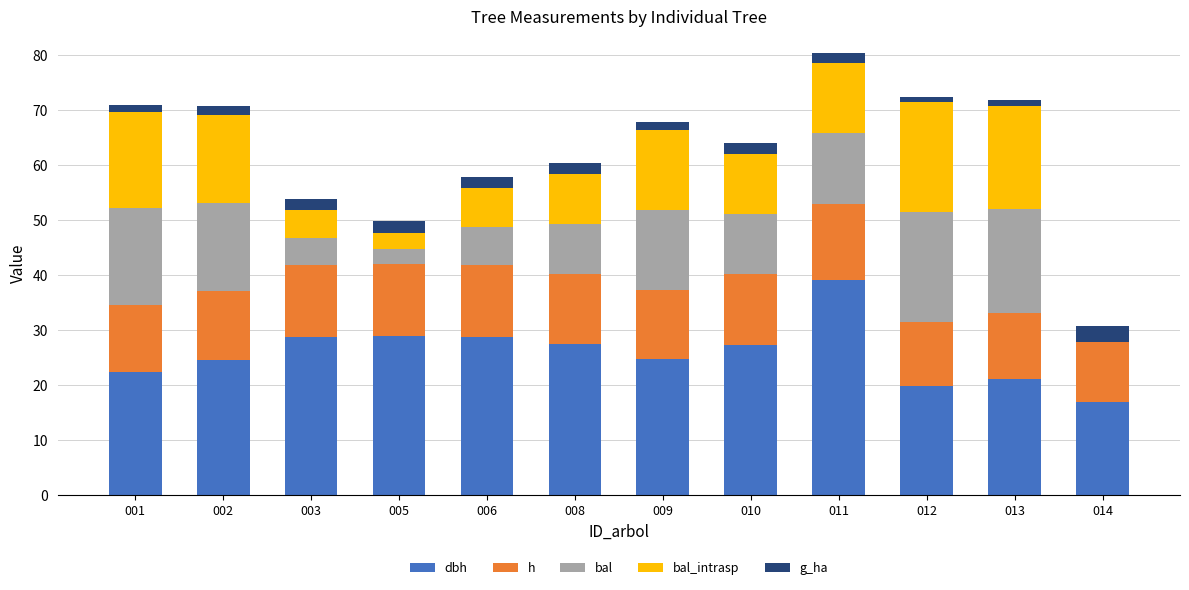

What is the total value across all series at 010?

64.0